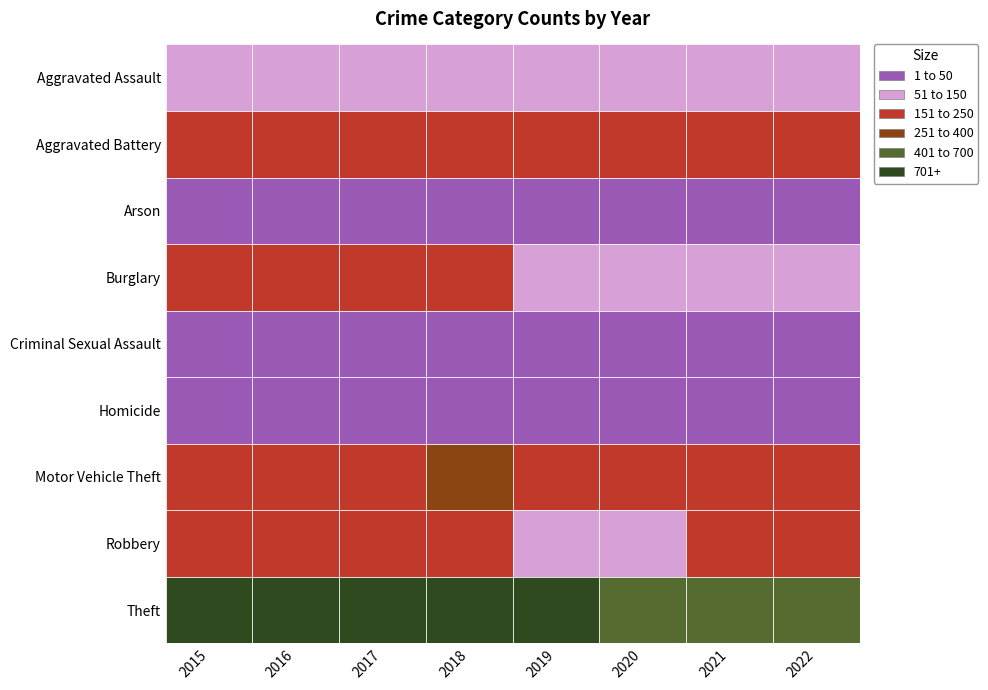

Which has a higher value, 2016 or 2015?

2016